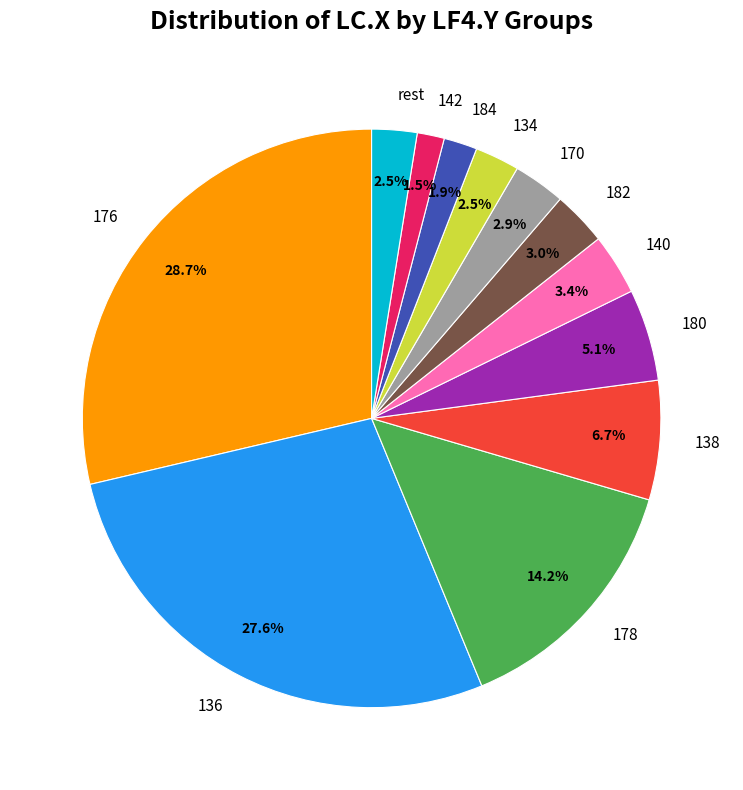

Which has a higher value, rest or 176?

176